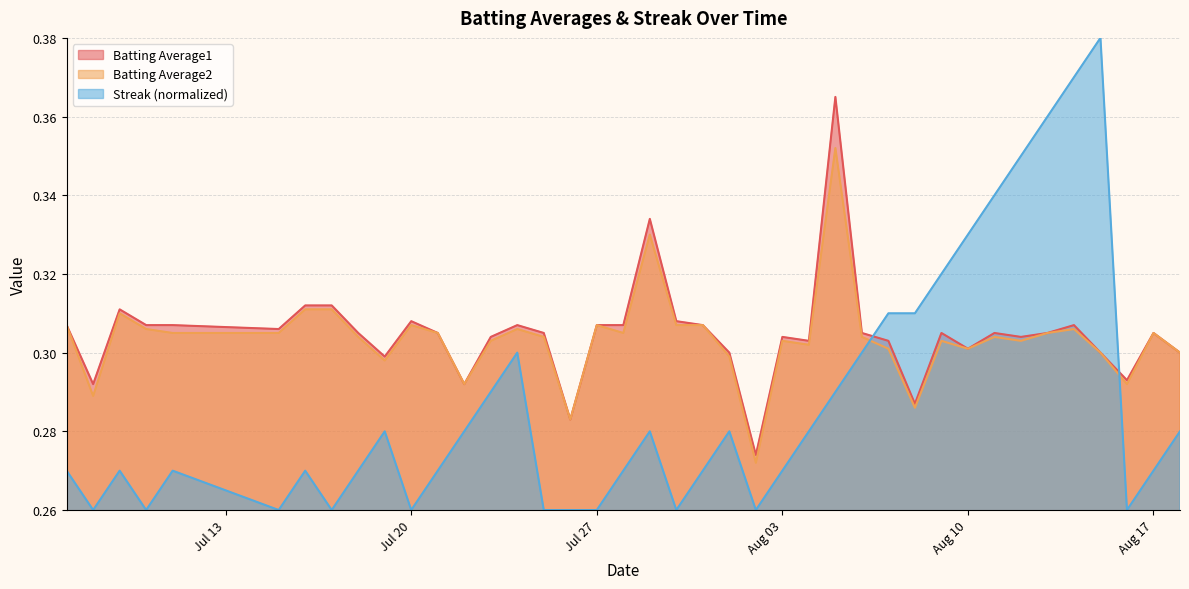

True or false: Streak and Batting Average2 intersect in this chart.

True